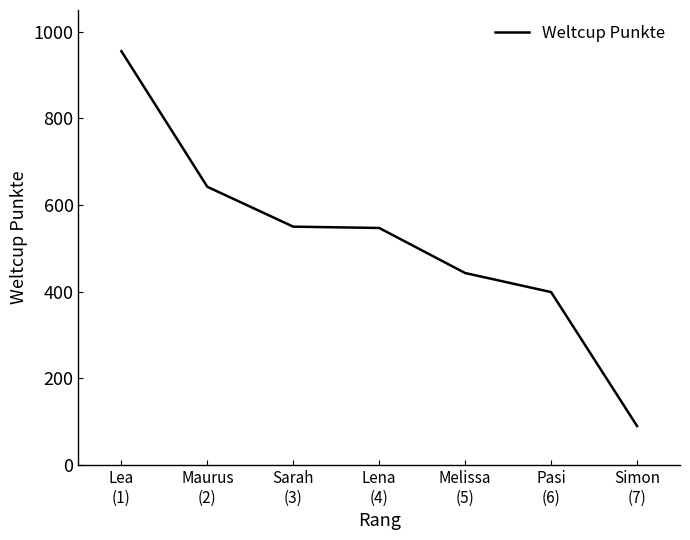

What is the difference between the maximum and second lowest values?

556